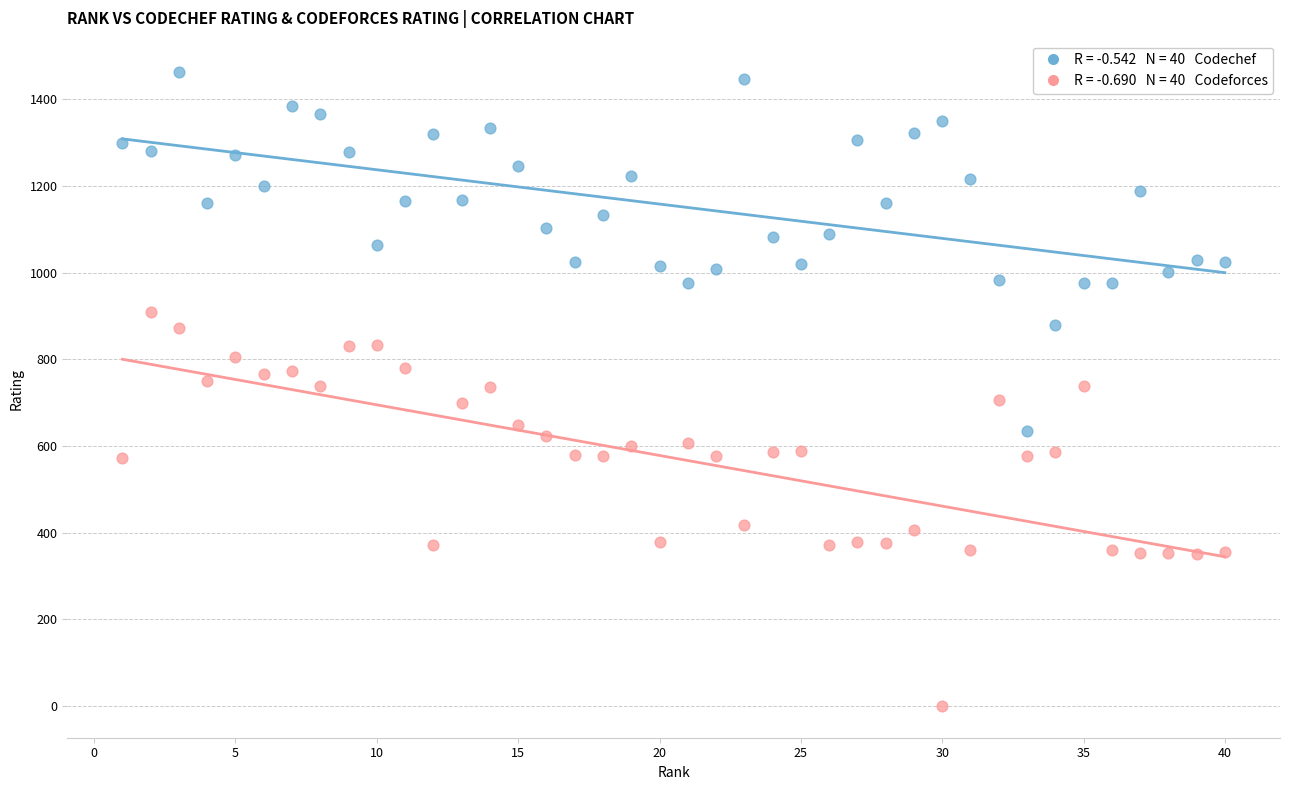

Across all data points, what is the range of Y values (max minus min)?

1462